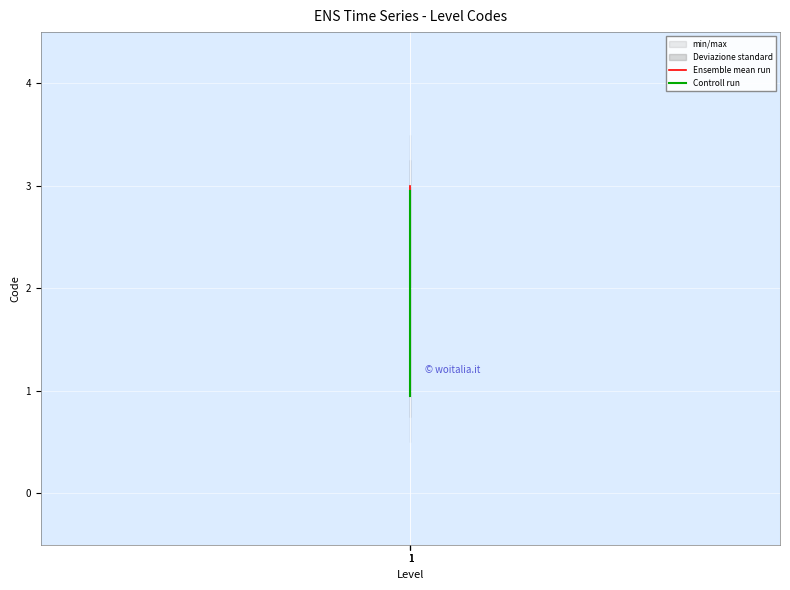

What is the difference between the maximum and minimum values in the Controll run series?

2.0